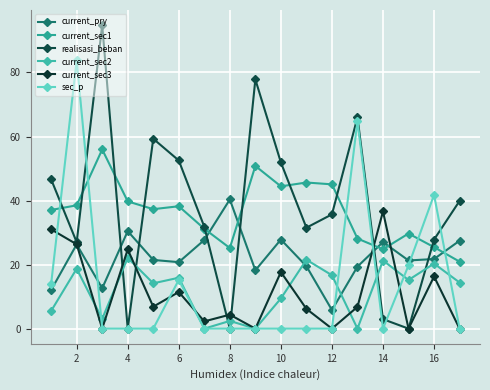

What are all the series names shown in the legend?

current_pry, current_sec1, realisasi_beban, current_sec2, current_sec3, sec_p